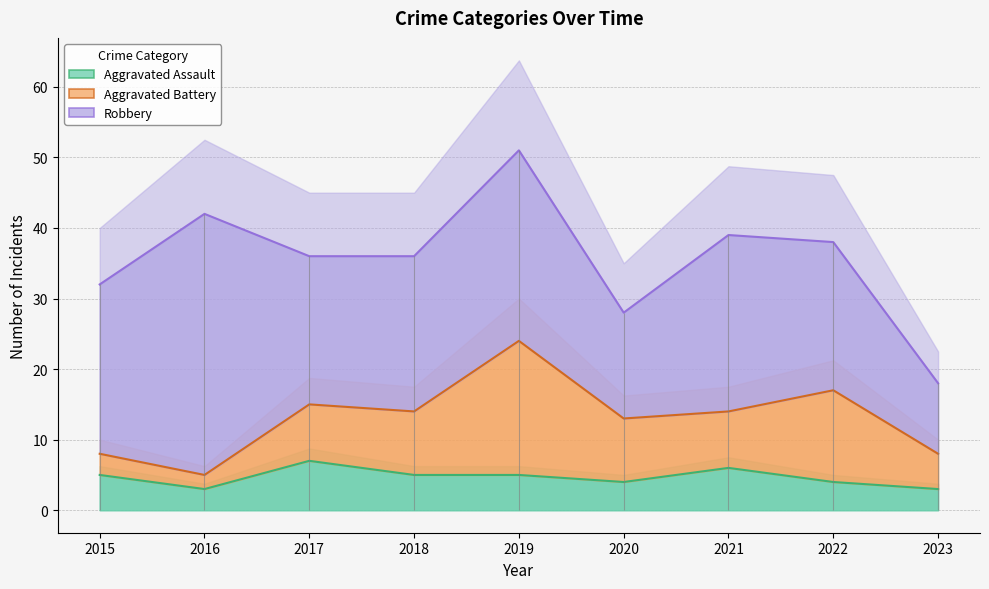

What are all the series names shown in the legend?

Aggravated Assault, Aggravated Battery, Robbery